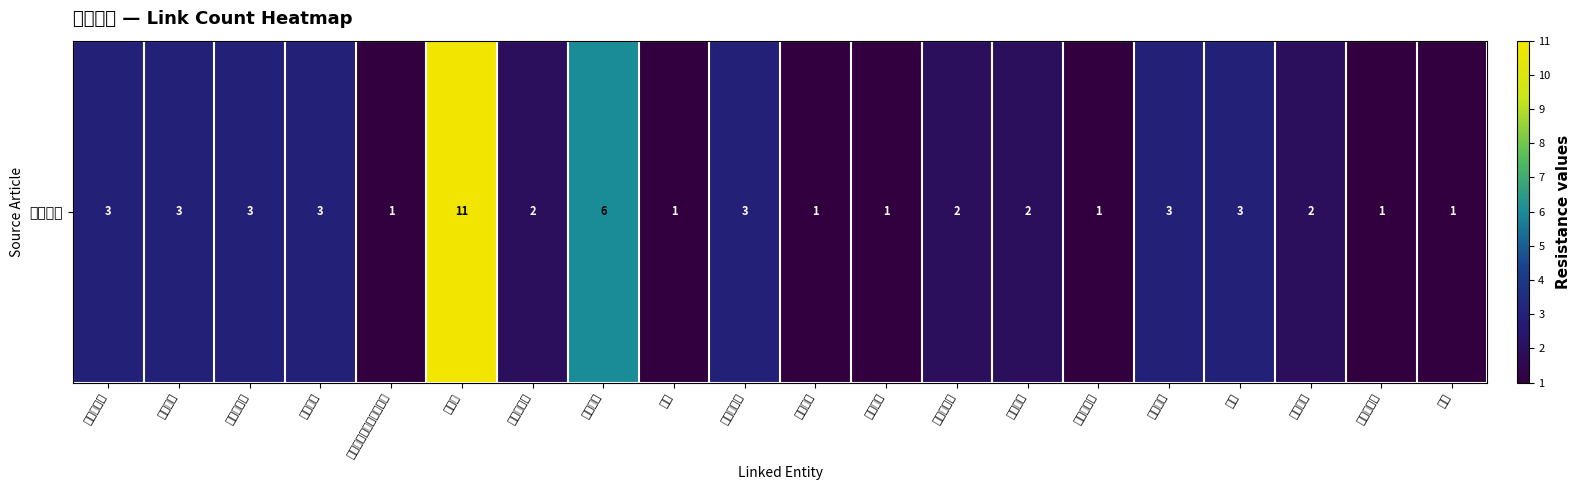

Where is the data nearest to the value 6?

阿塞拜疆